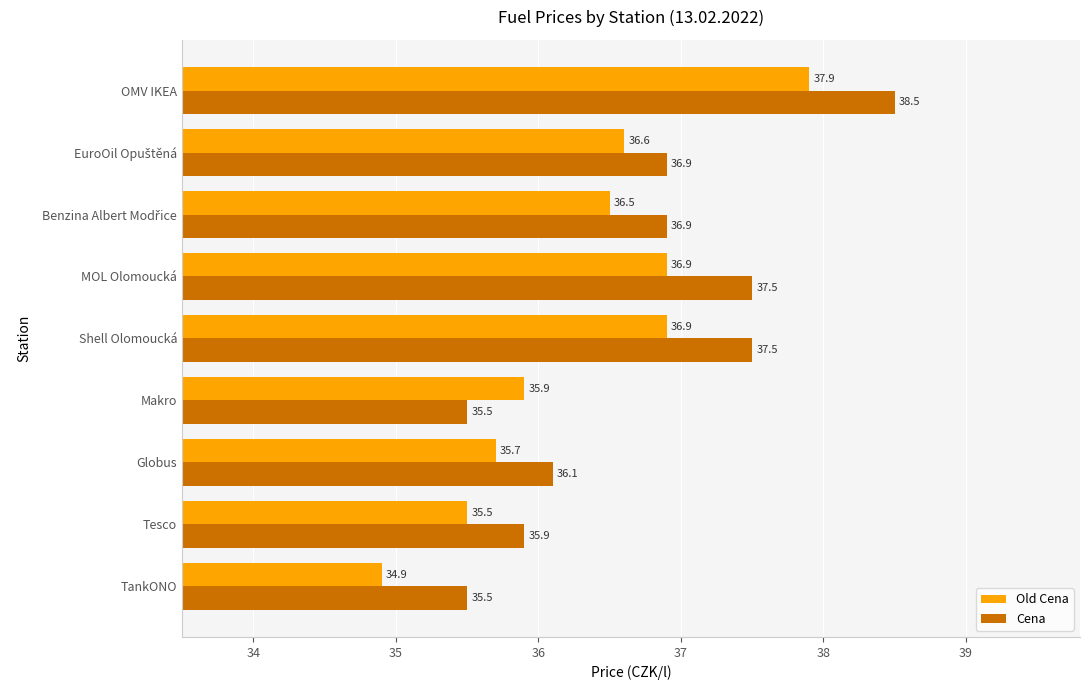

At how many categories does at least one series exceed 35?

9